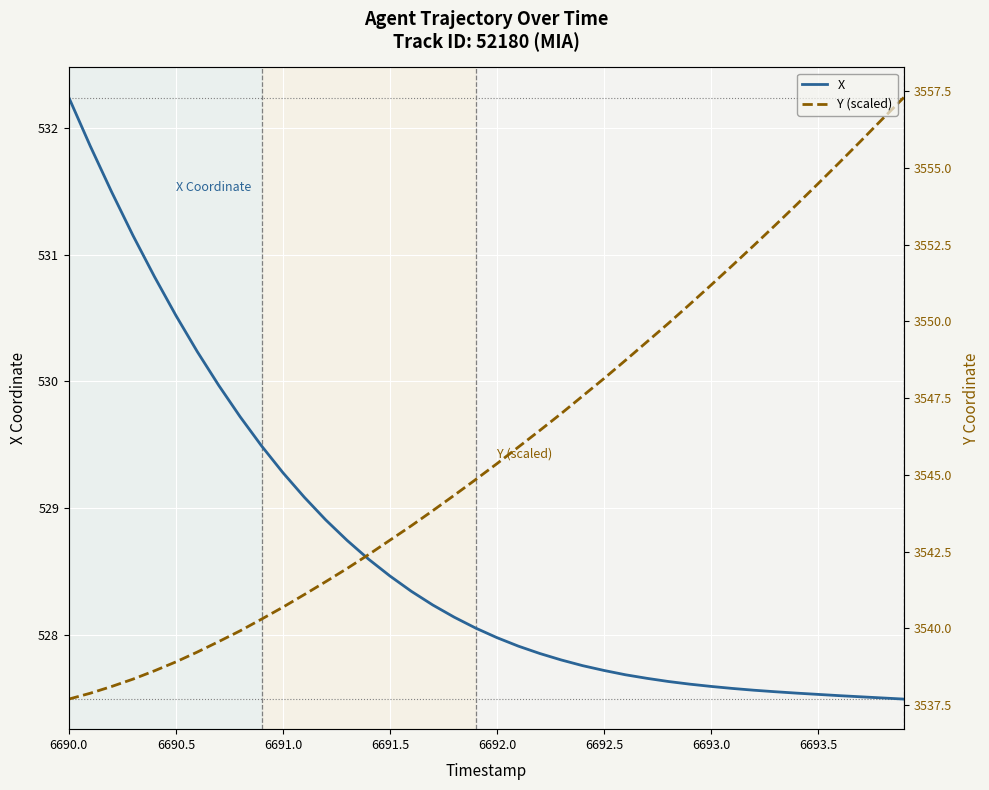

How many times do X and Y (scaled) cross each other?

1